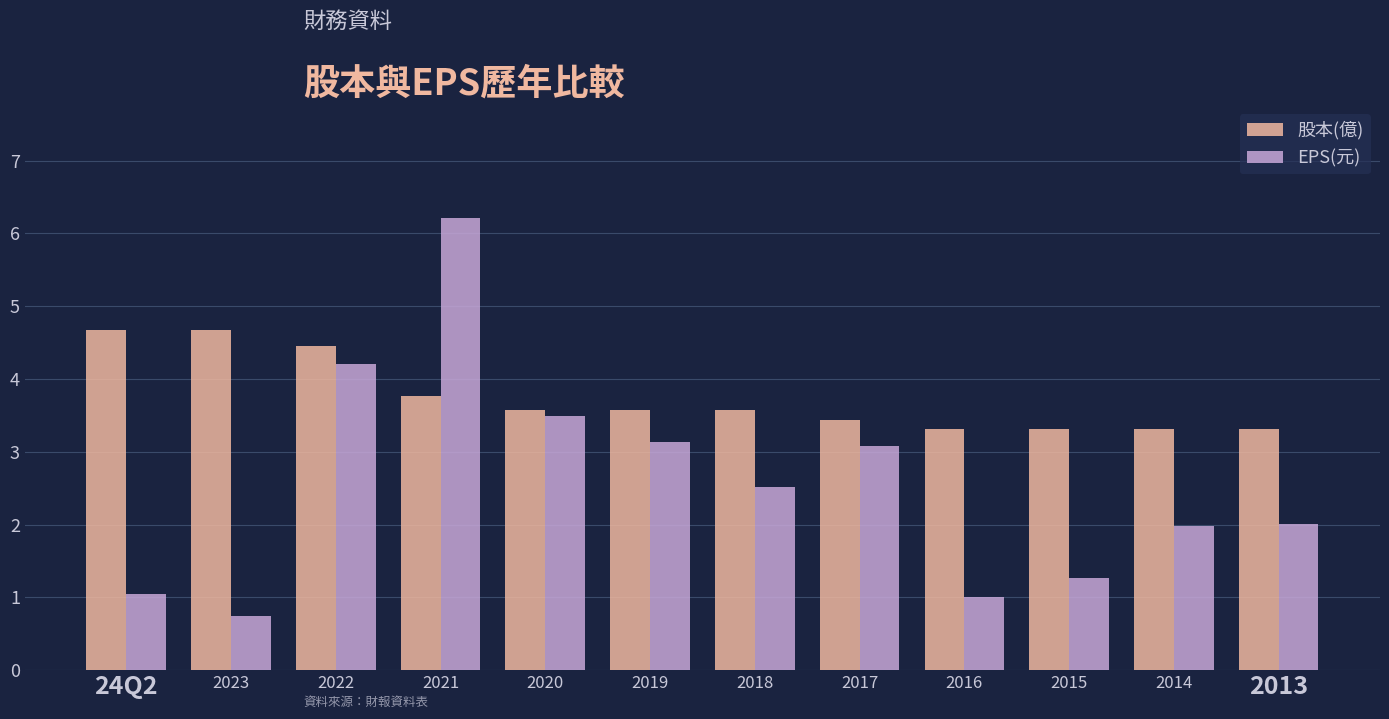

At which category is the sum across all series the highest?

2021